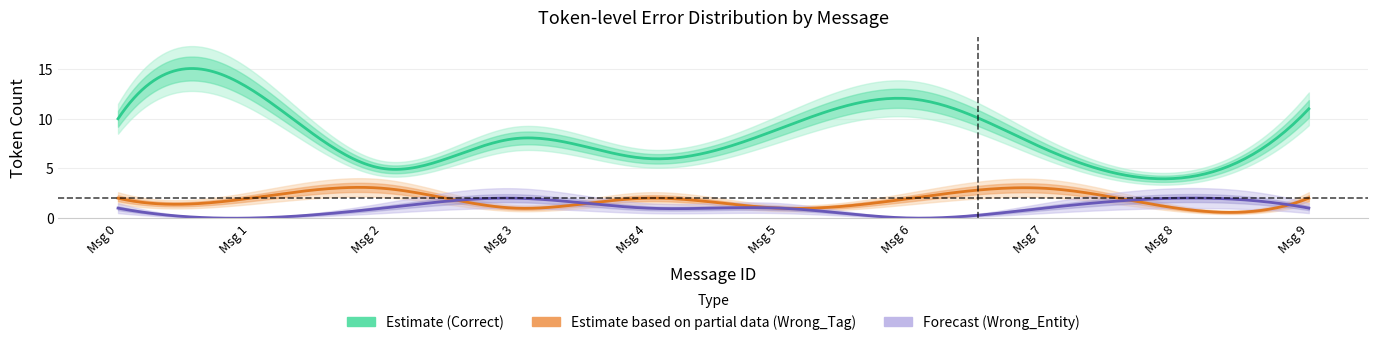

Between 4 and 6, which is larger?

6